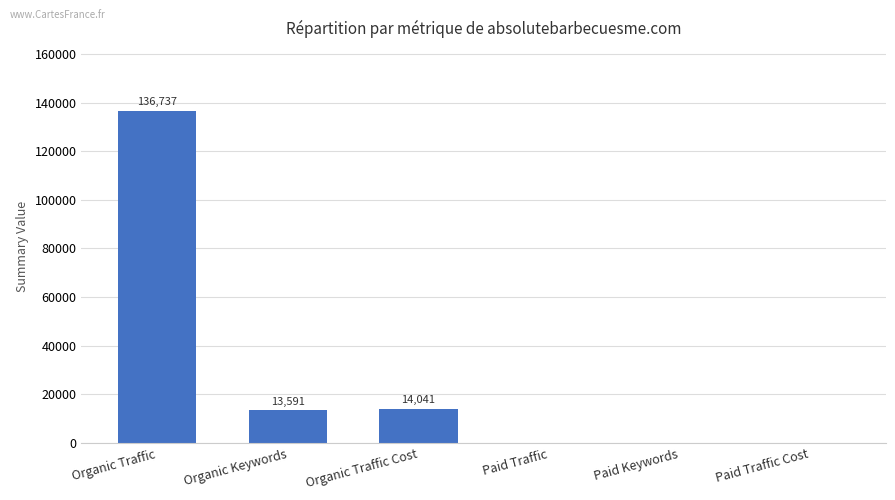

Which label corresponds to the largest value in the chart?

Organic Traffic